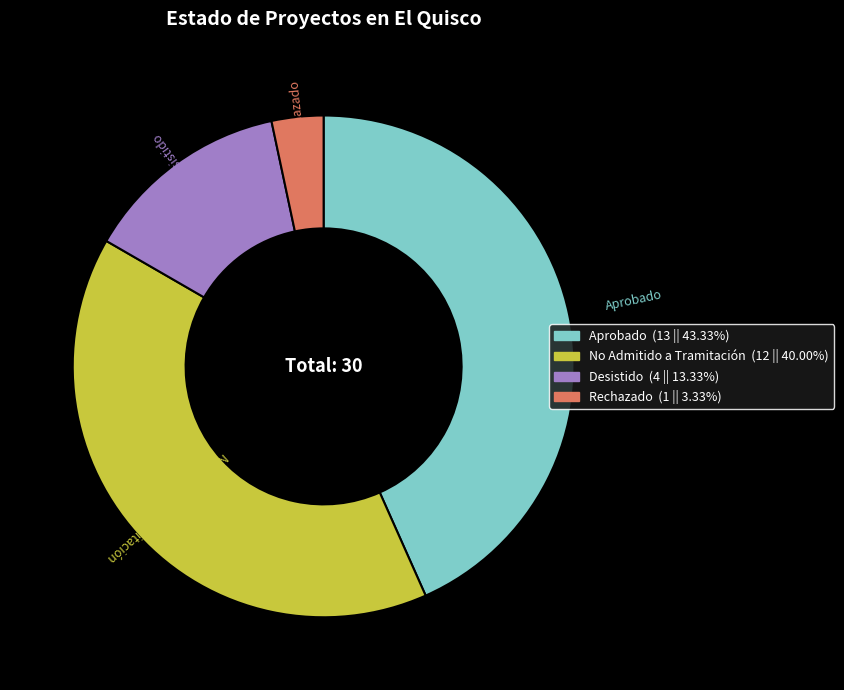

Which has a higher value, Aprobado or Rechazado?

Aprobado